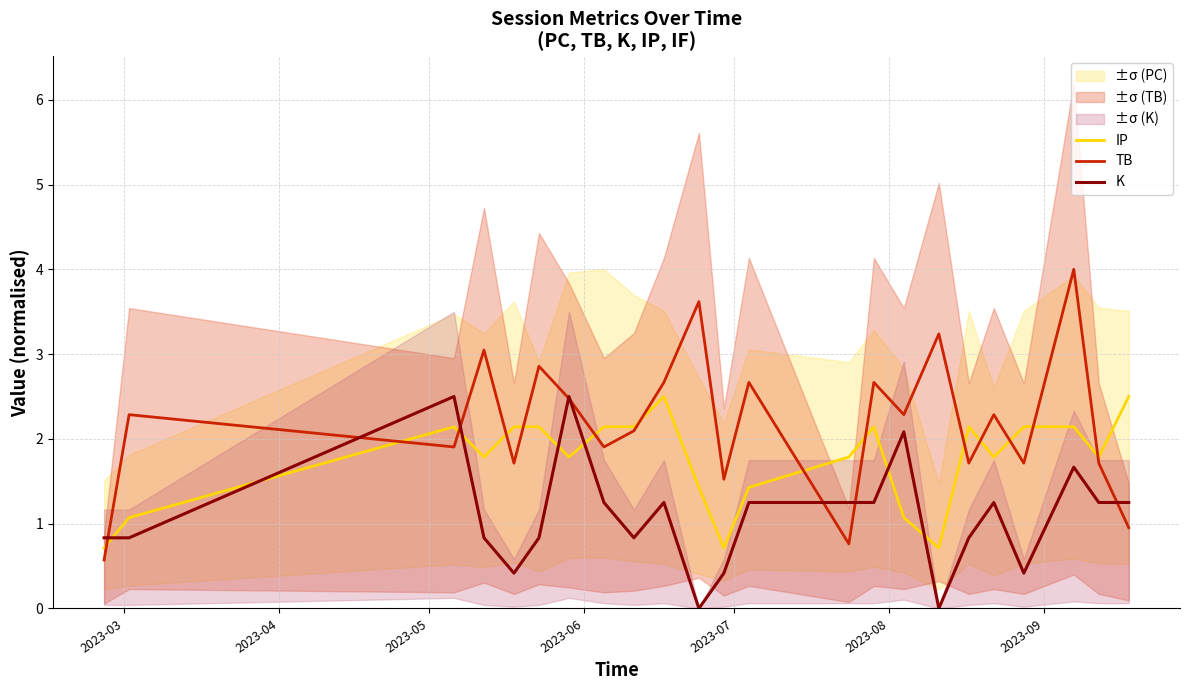

What is the maximum value for TB?

4.0